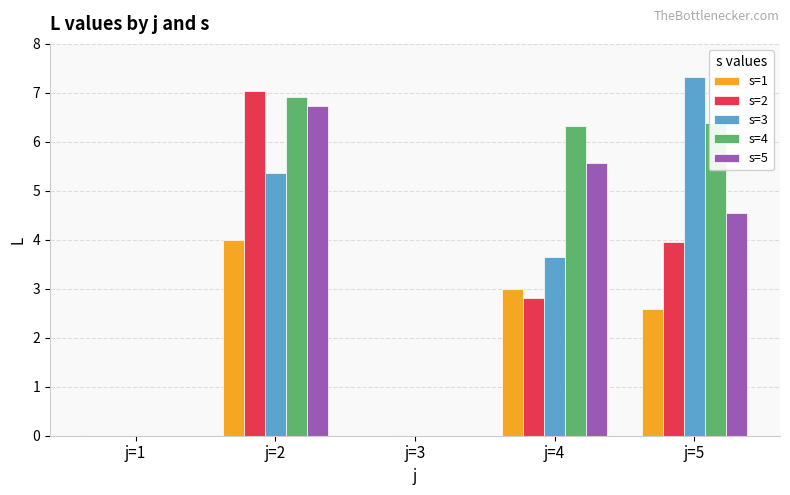

True or false: s=2 has a value of 2.8 at j=4.

True